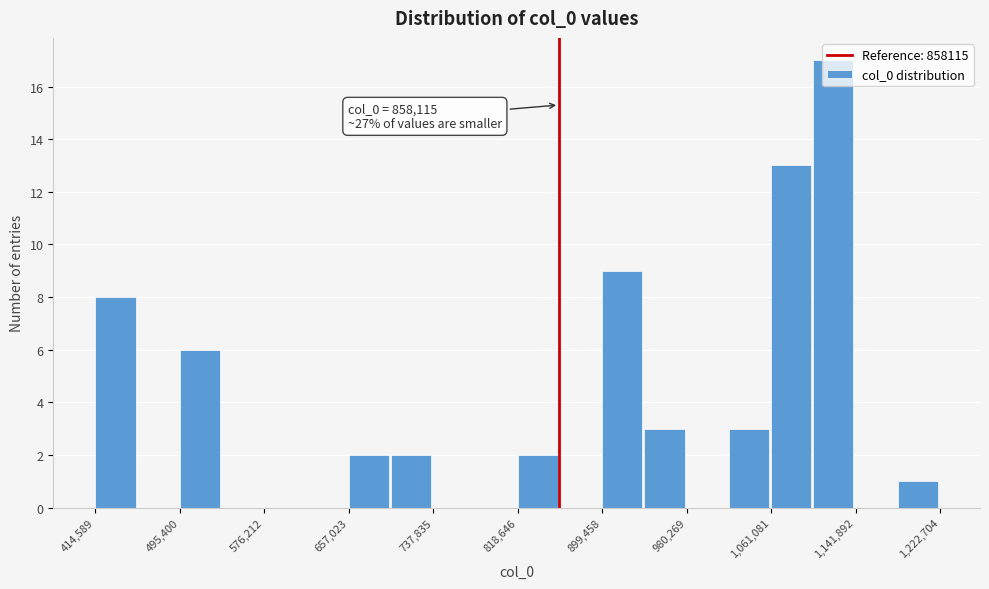

Over which range of the x-axis is the bar tallest?

1100000 to 1140000